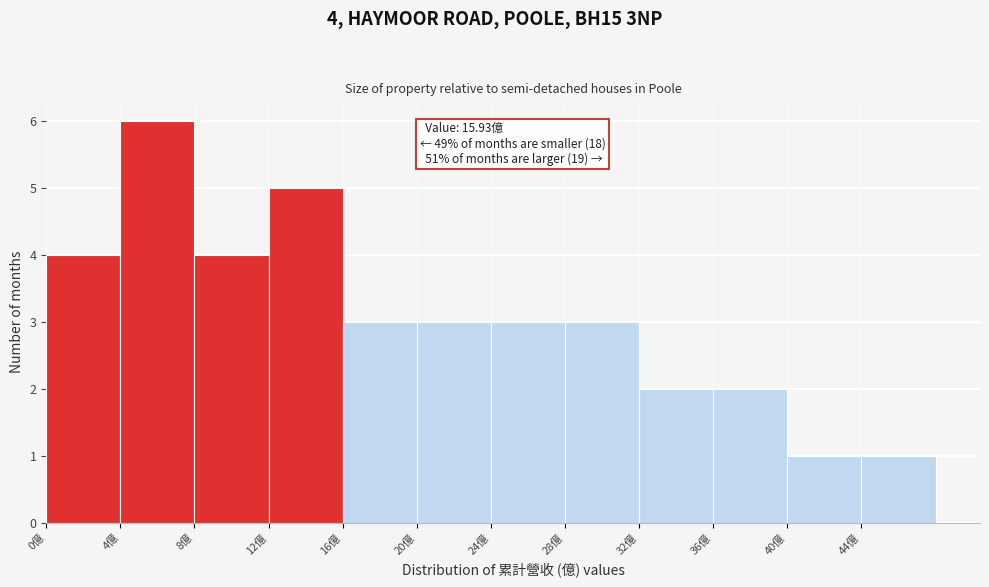

Which range on the x-axis has the tallest bar?

4 to 8